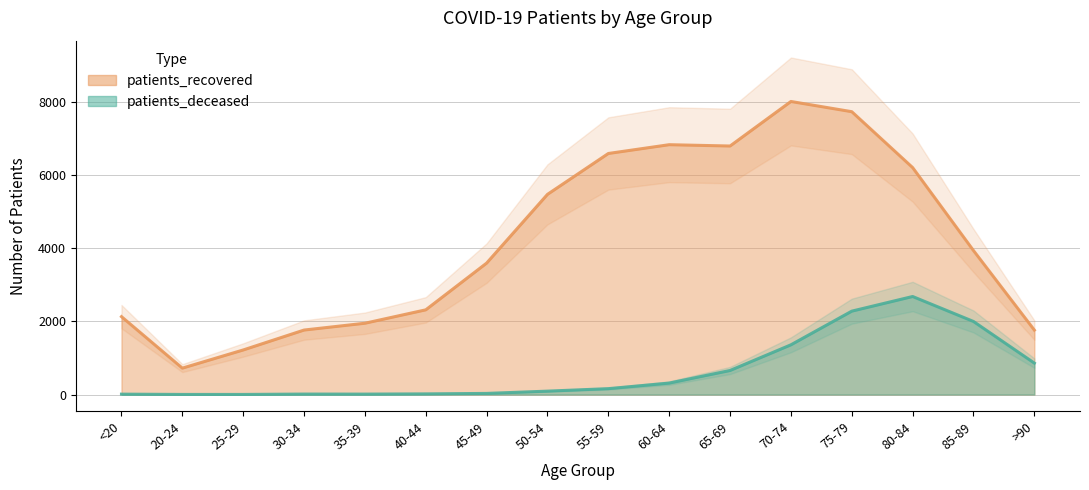

At which label does patients_recovered reach its peak?

70-74